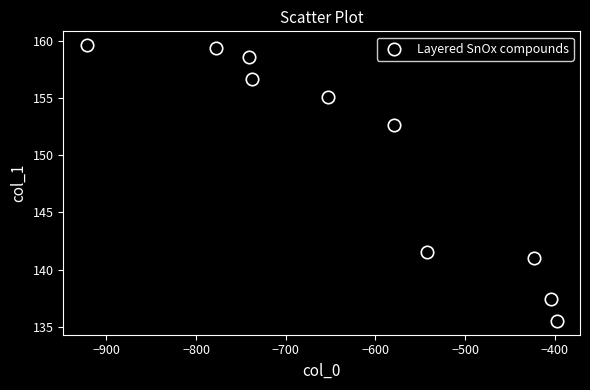

What is the range of X values (max minus min)?

524.0